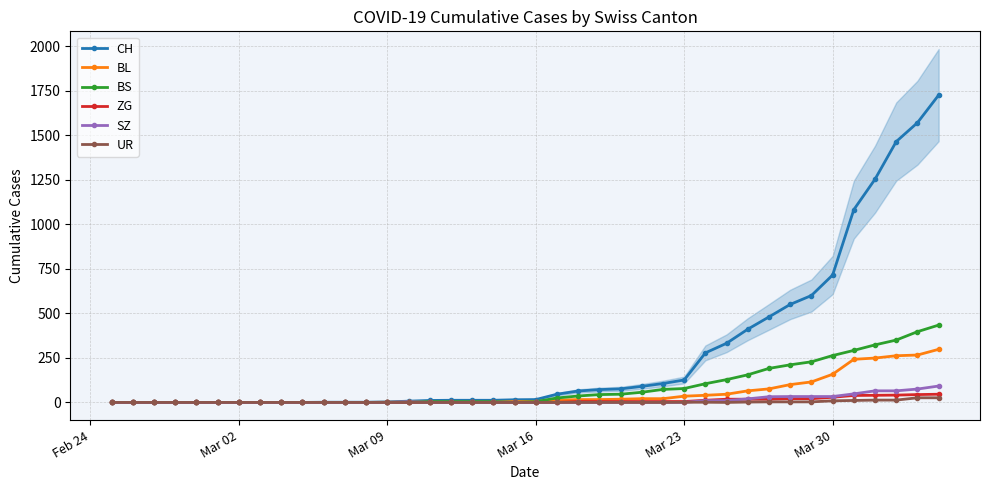

What is the highest value of the BS series?

434